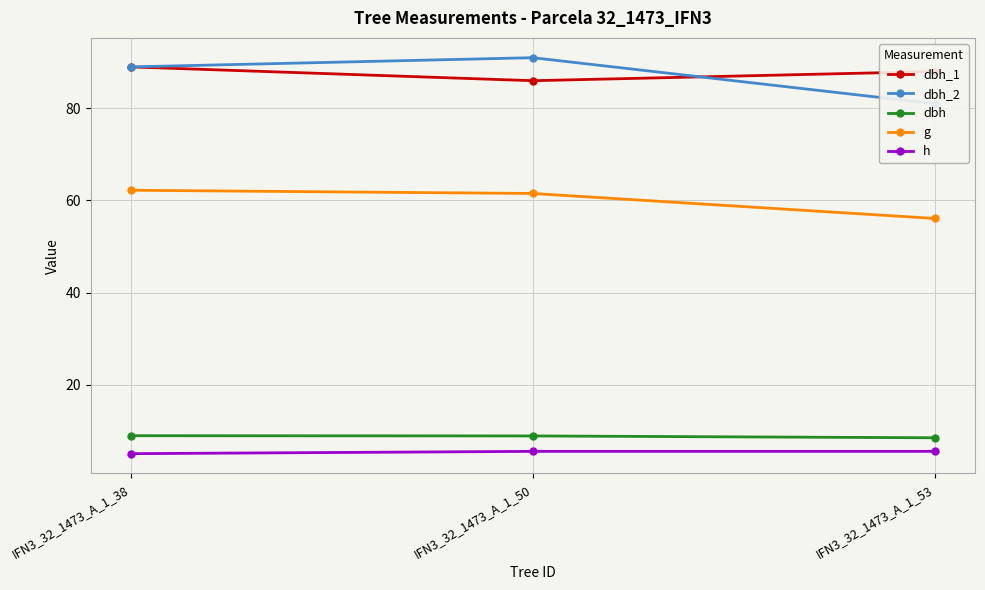

Rank the series at IFN3_32_1473_A_1_38 from highest to lowest value.

dbh_1, dbh_2, g, dbh, h